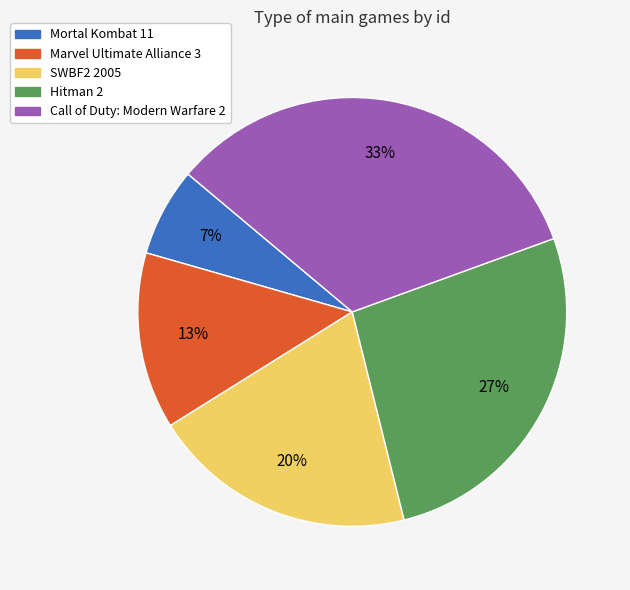

Is there any slice that represents more than half of the pie?

No